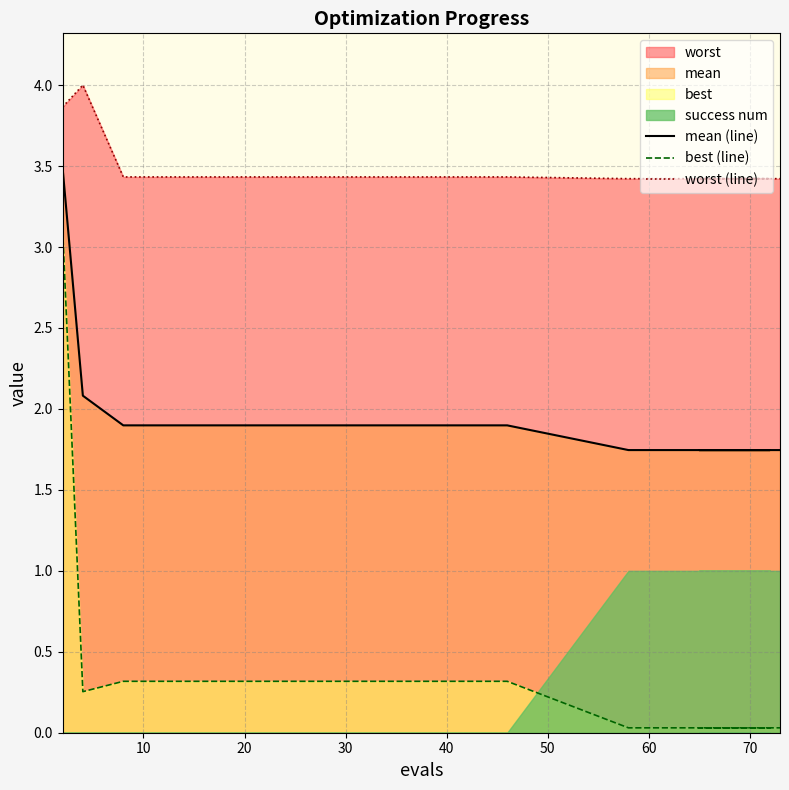

Reading right to left, list all the values displayed in this chart.

mean (line): 1.7	1.7	1.7	1.7	1.7	1.7	1.7	1.7	1.9	1.9	1.9	1.9	1.9	2.1	3.5
best (line): 0.0	0.0	0.0	0.0	0.0	0.0	0.0	0.0	0.3	0.3	0.3	0.3	0.3	0.3	3.1
worst (line): 3.4	3.4	3.4	3.4	3.4	3.4	3.4	3.4	3.4	3.4	3.4	3.4	3.4	4.0	3.9